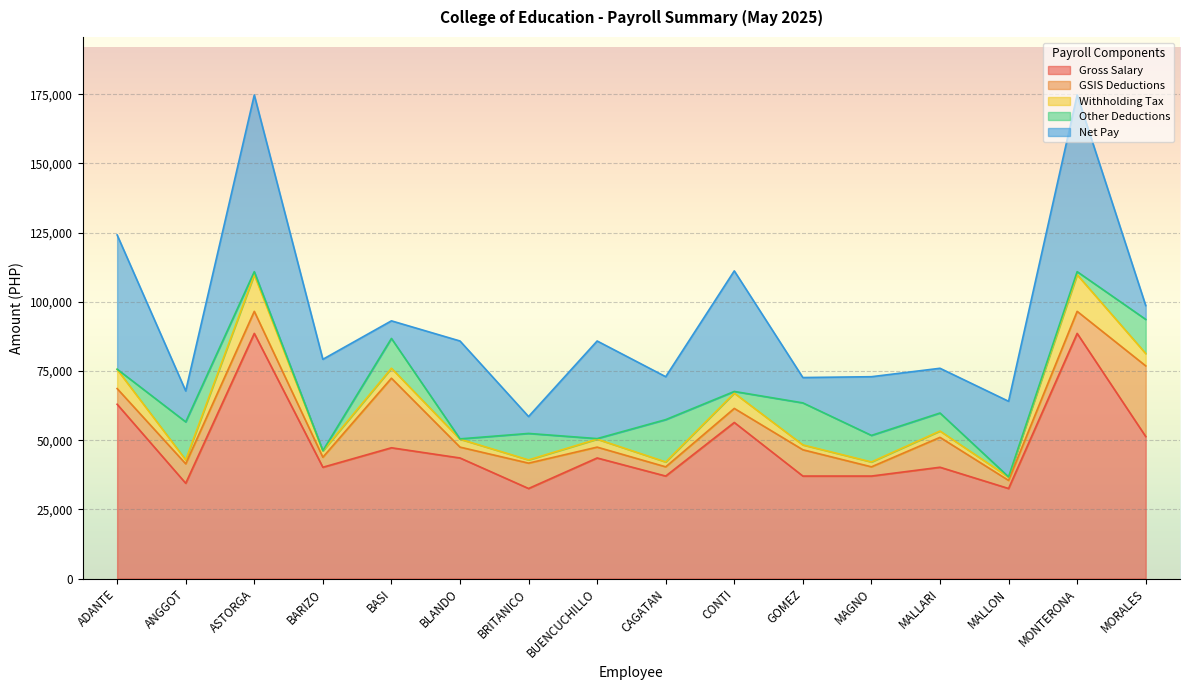

True or false: Gross Salary has a value of 56390.0 at CONTI.

True